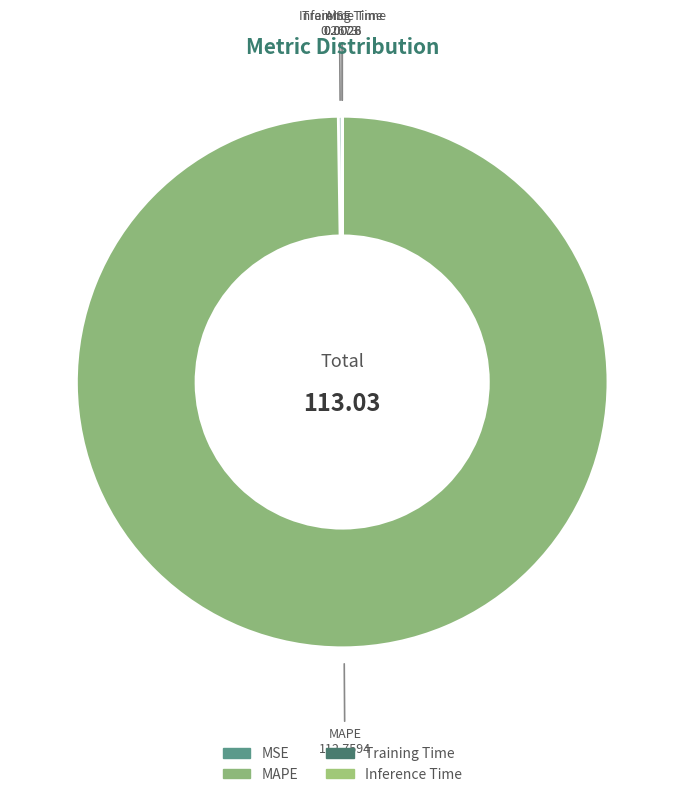

What is the largest slice in the pie chart?

MAPE